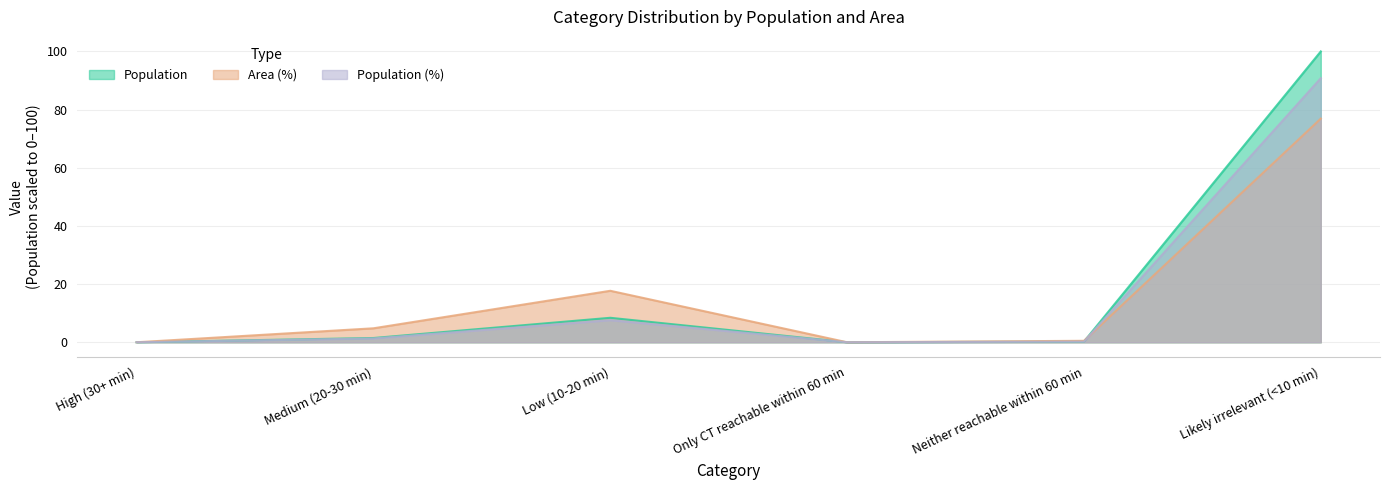

At which label is Population (%) closest to 45?

Low (10-20 min)